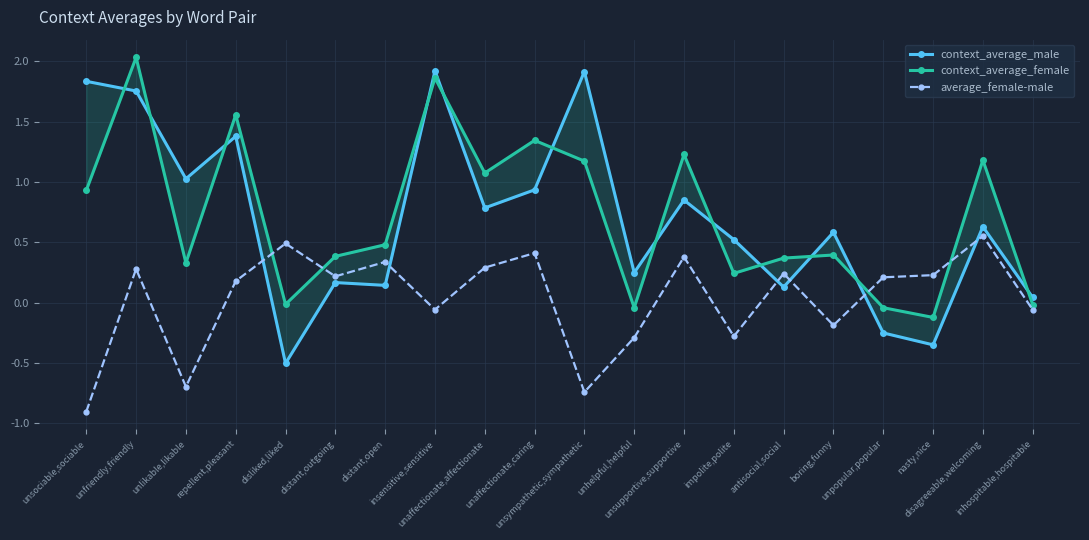

What is the label of the 1st point from the left?

unsociable,sociable